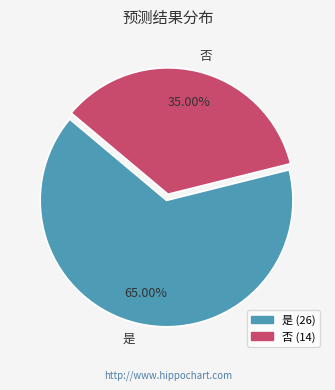

How many slices are in this pie chart?

2